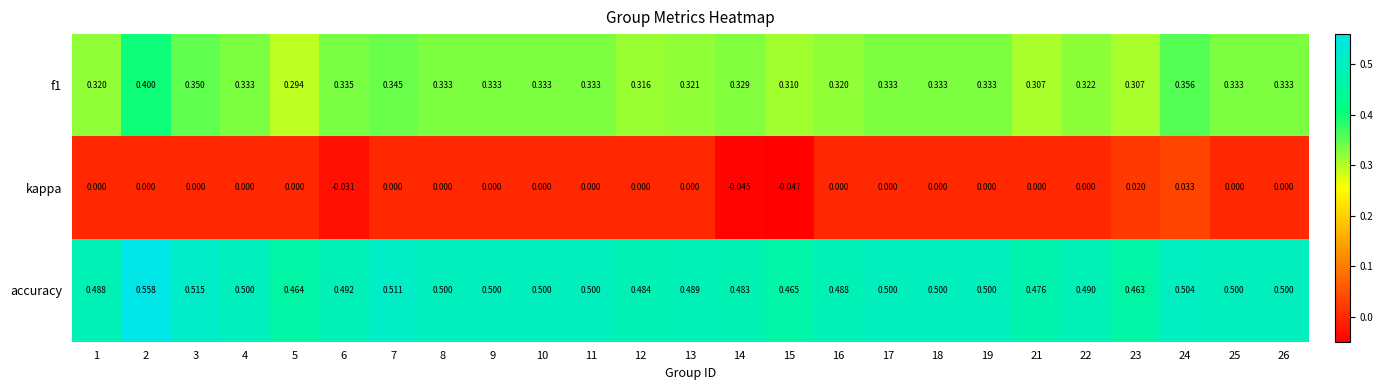

Which series has the largest total across all categories?

accuracy